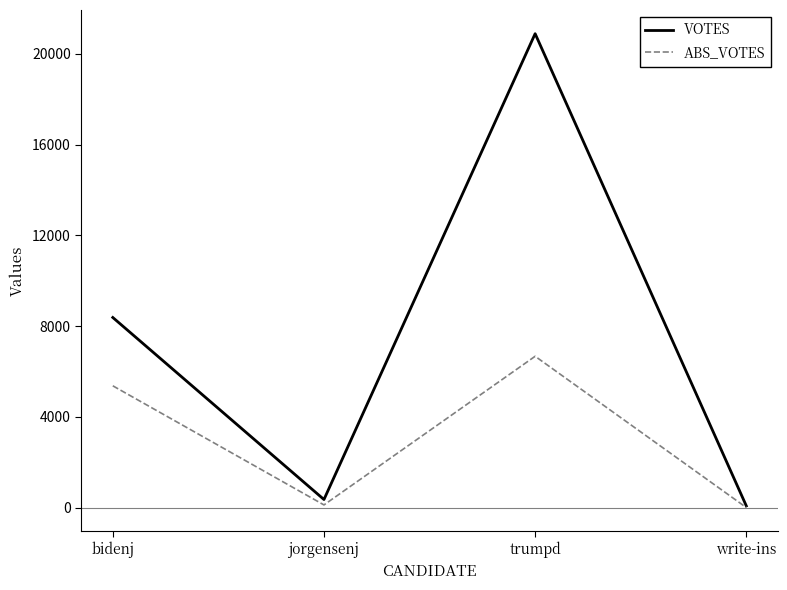

The value of ABS_VOTES at bidenj is 9425. True or false?

False